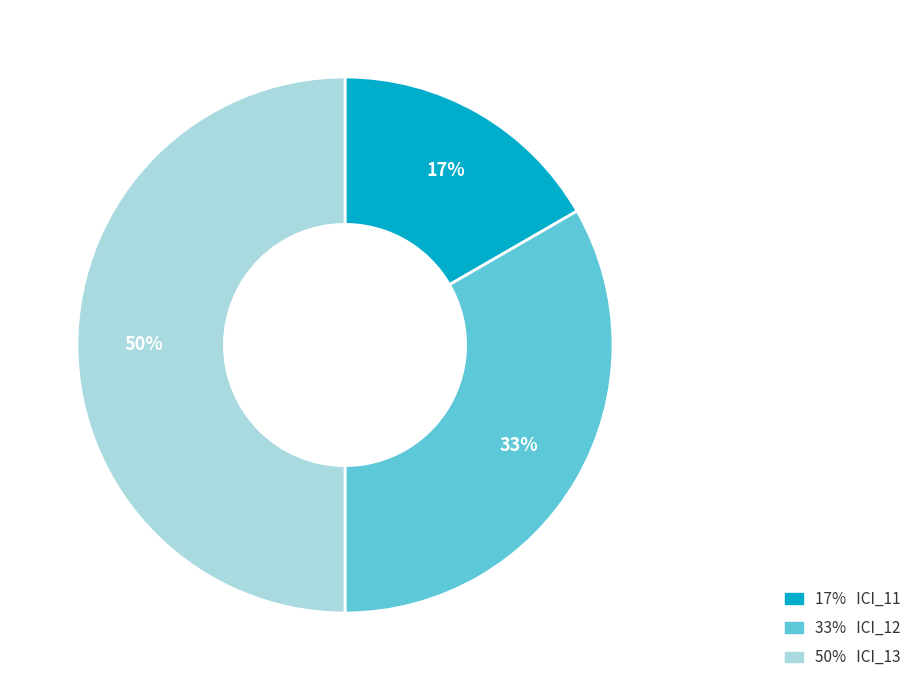

Does 17% ICI_11 account for over 50% of the chart?

No